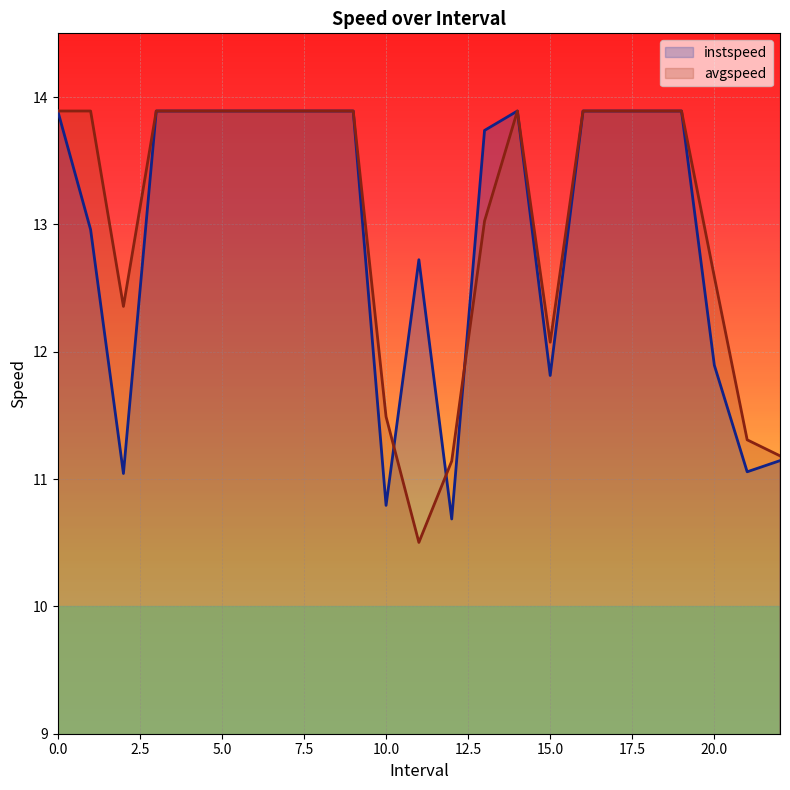

What is the spread (max minus min) of values at 10.0?

0.7